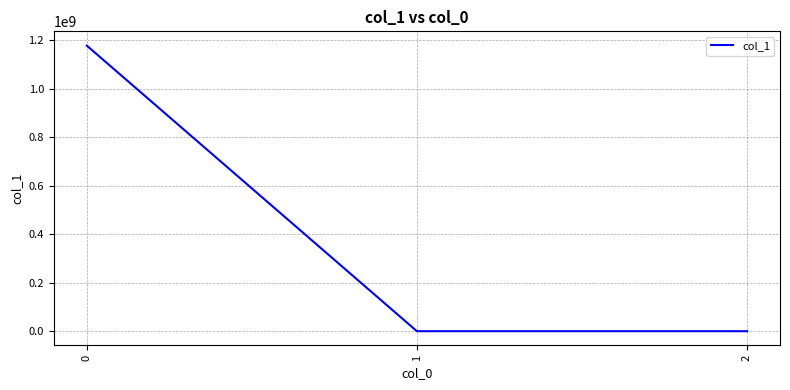

How many values are below 0?

1